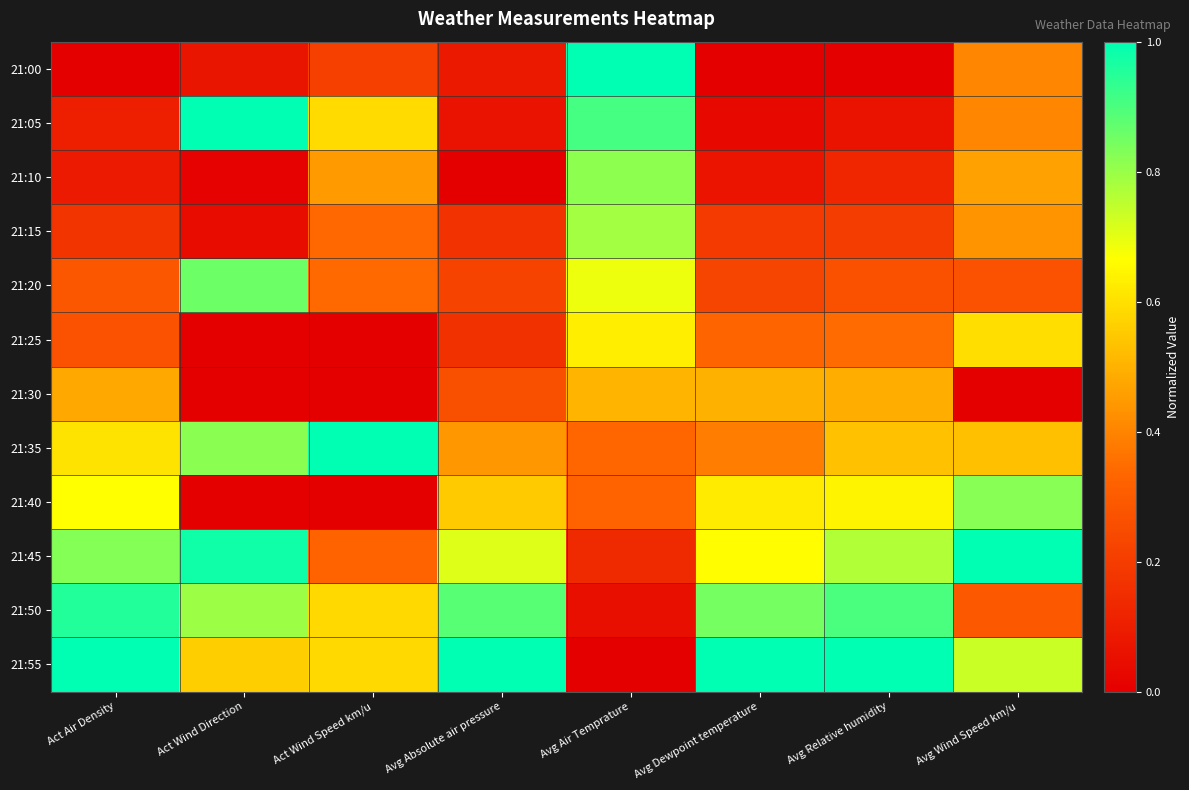

Which category has the lowest value across all series?

Act Air Density